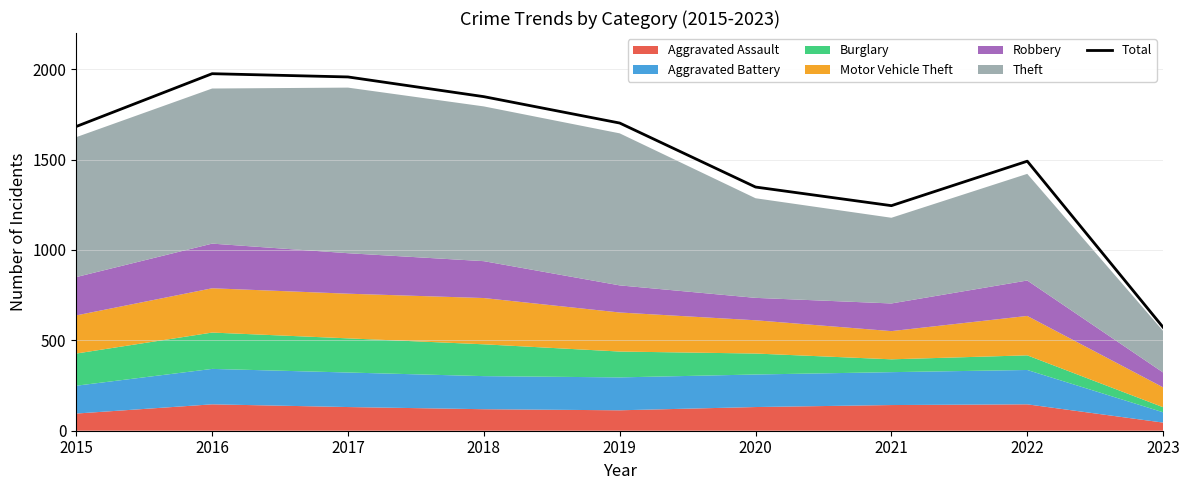

What is the sum of the values at 2021 and 2016?

3220